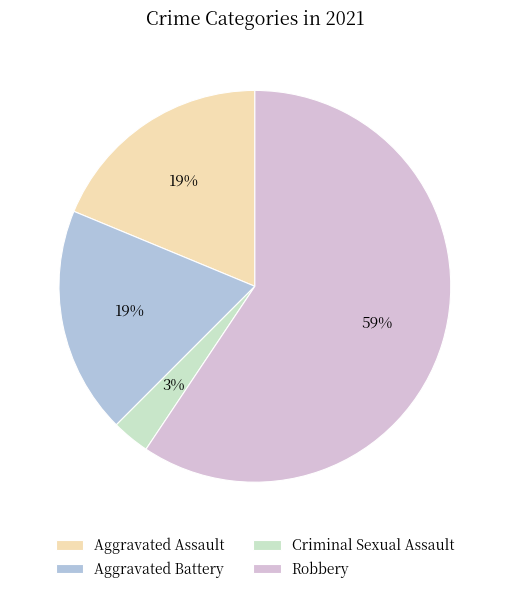

Is it true that Robbery is 51% of the pie?

False